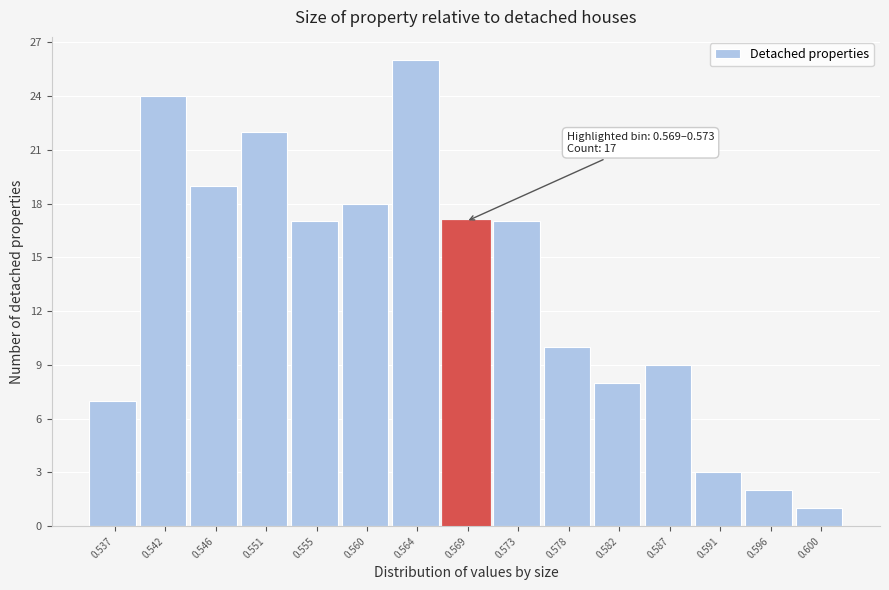

Reading right to left, extract all data points from this chart.

1	2	3	9	8	10	17	17	26	18	17	22	19	24	7